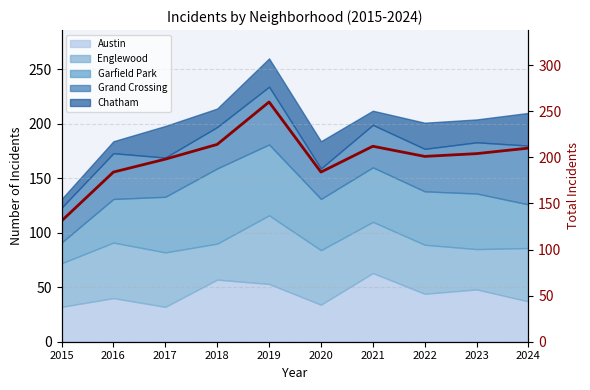

Reading left to right, what are all the values shown in this chart?

2015=131	2016=184	2017=198	2018=214	2019=260	2020=184	2021=212	2022=201	2023=204	2024=210